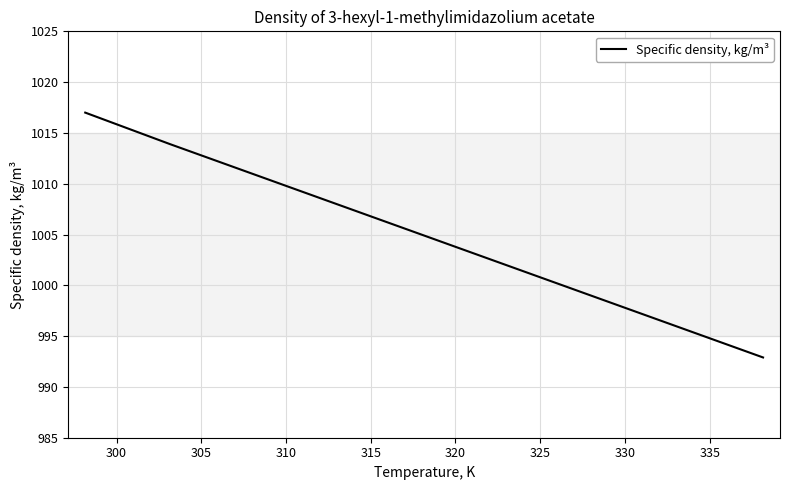

What is the difference between the maximum and minimum values?

24.1